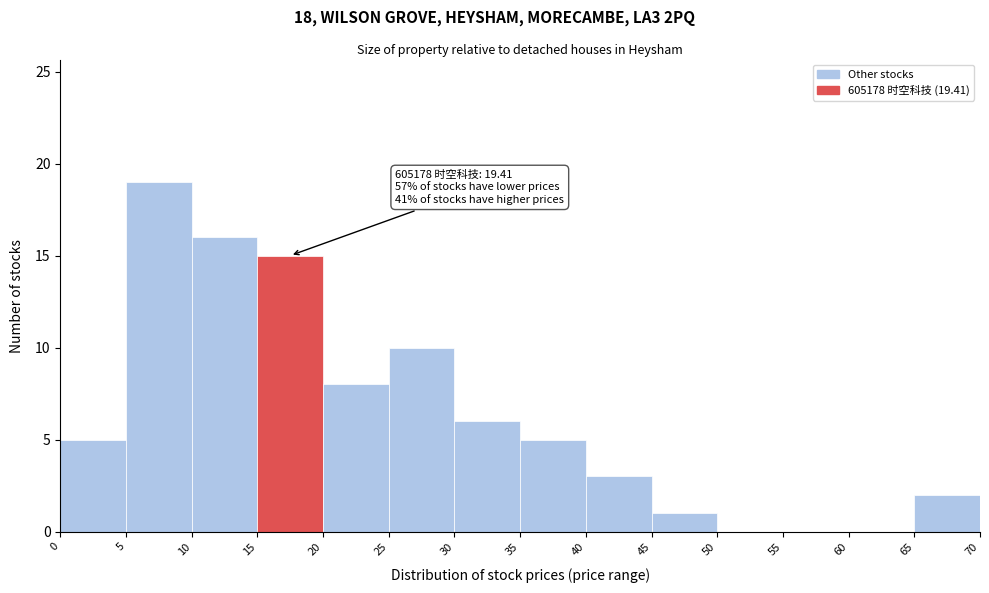

Over which range of the x-axis is the bar tallest?

5 to 10